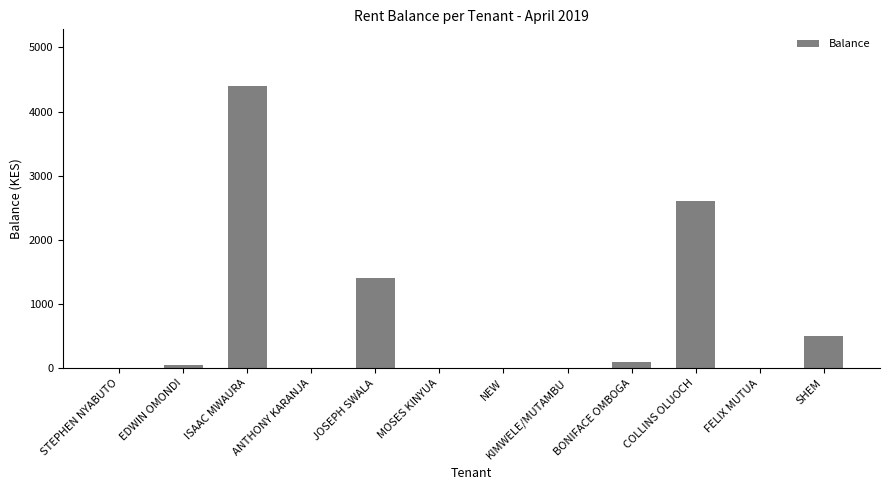

What is the sum of all values?

9050